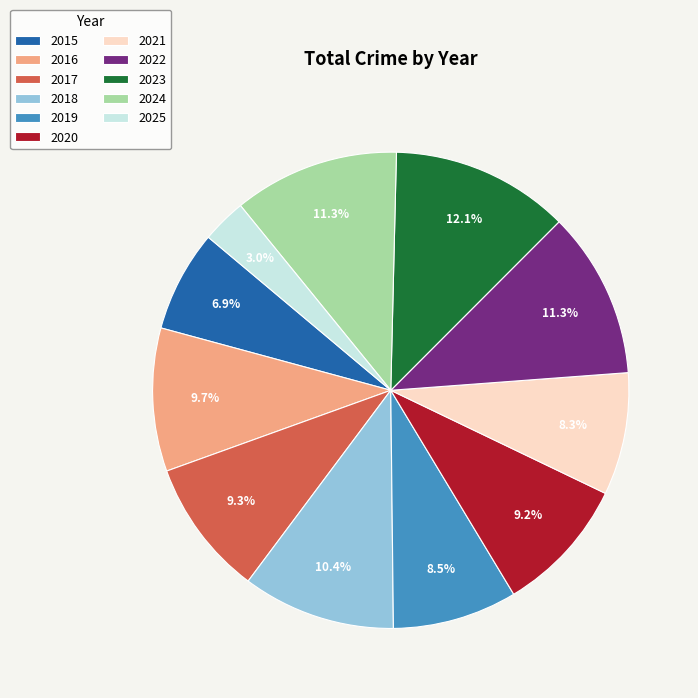

Does any single category account for the majority?

No